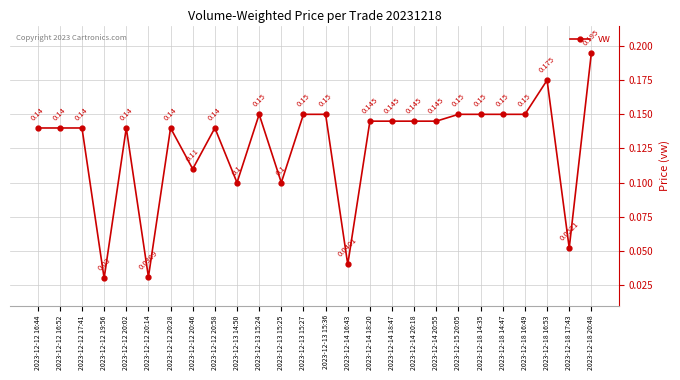

What is the difference between the maximum and minimum values?

0.2